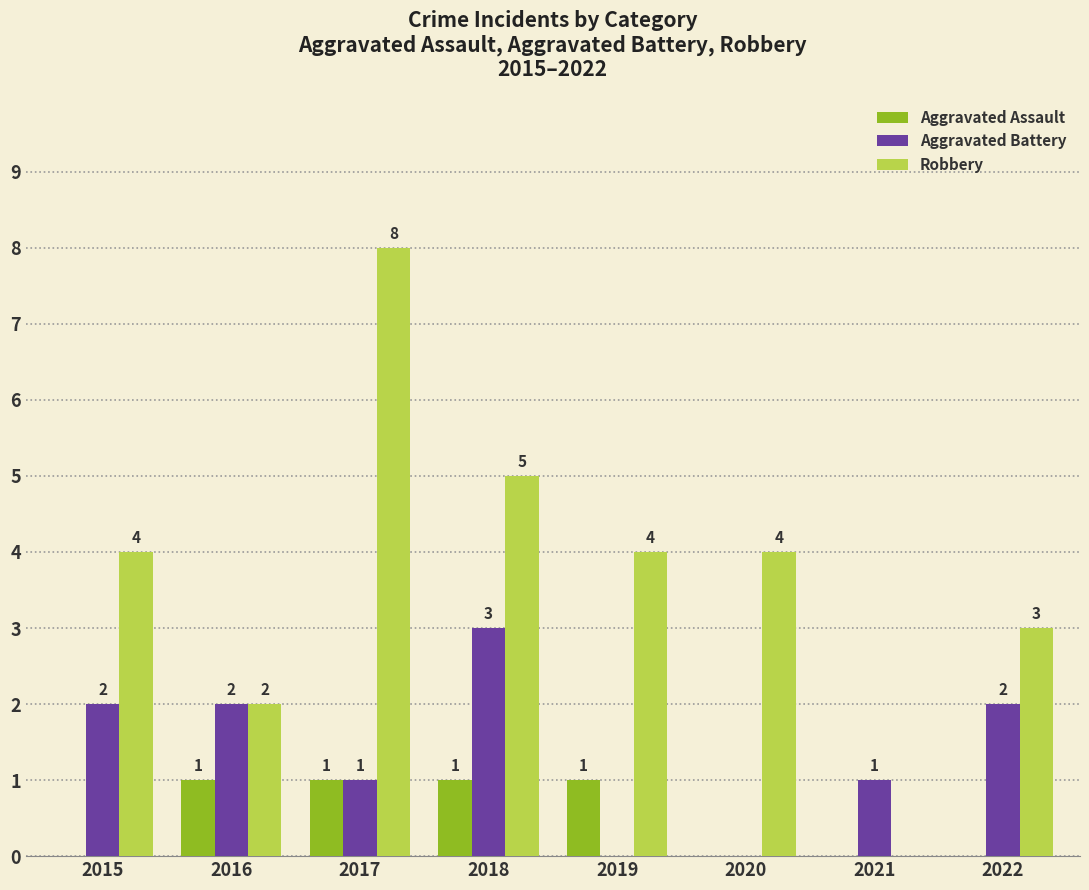

What is the greatest value displayed?

8